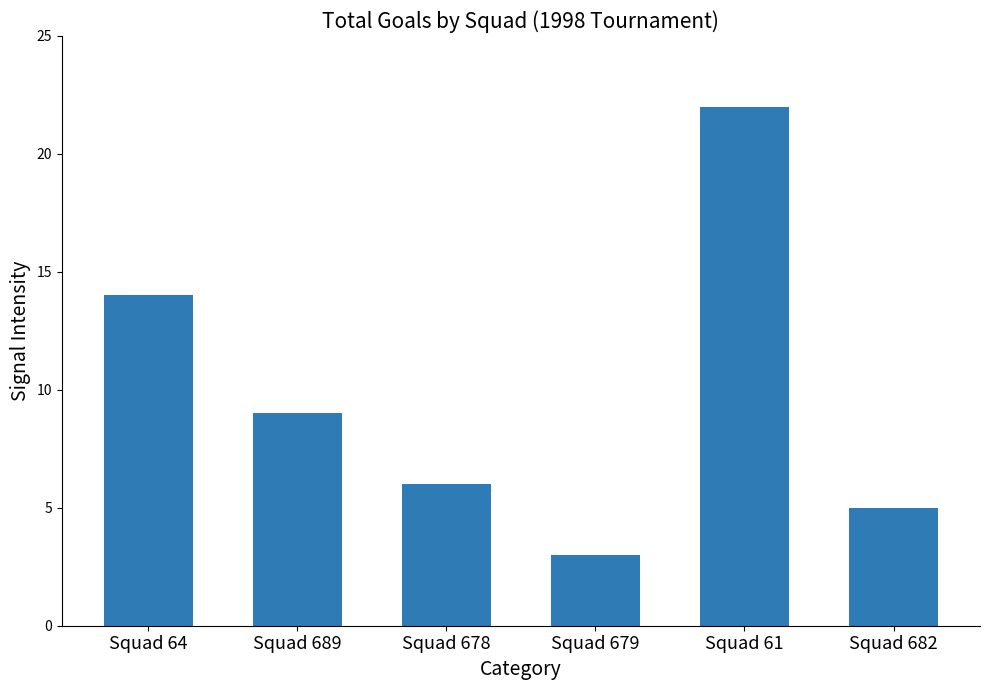

Is it true that the value at Squad 689 is 9?

True